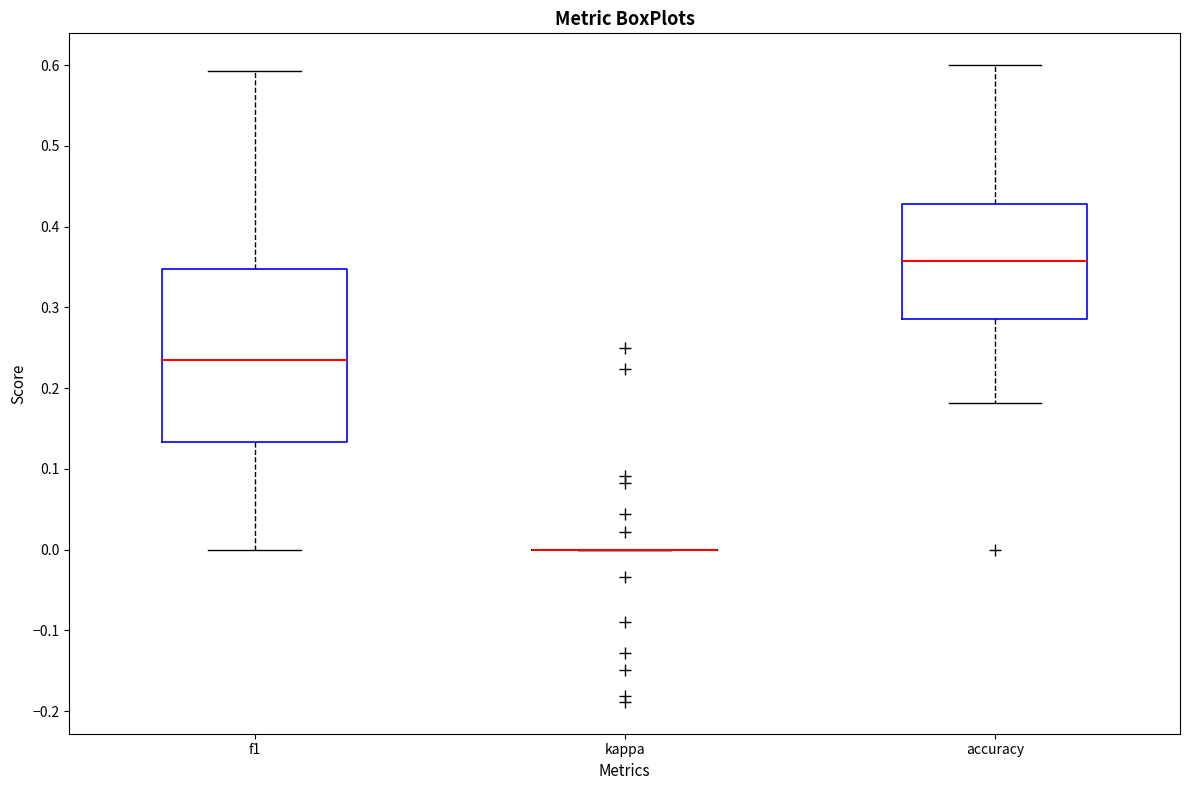

Reading left to right, transcribe this box plot: for each box, give where its median line is, the range the box spans, and where its two whiskers end, as read against the y-axis. The values are not printed on the chart, so give them approximately, as read against the axis.

f1: median 0.23, box 0.13 to 0.35, whiskers 0.00 to 0.59
kappa: box collapsed to a line at 0.00, whiskers 0.00 to 0.00
accuracy: median 0.36, box 0.29 to 0.43, whiskers 0.18 to 0.60